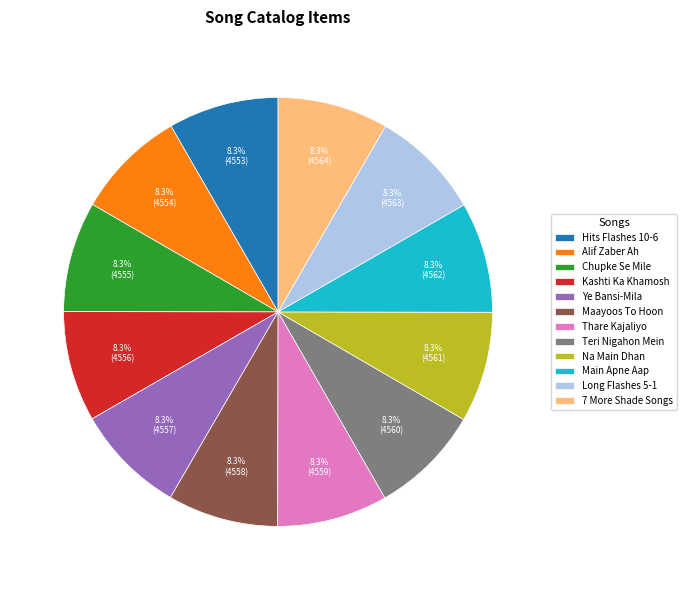

Do Na Main Dhan and Maayoos To Hoon together represent more than half of the pie?

No